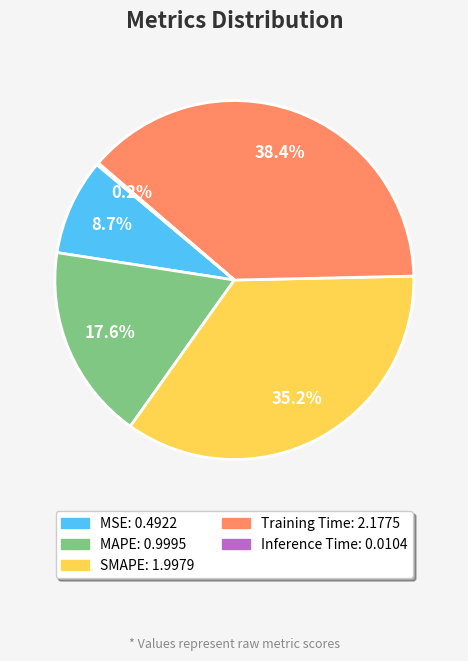

Does MSE represent more than half of the total?

No